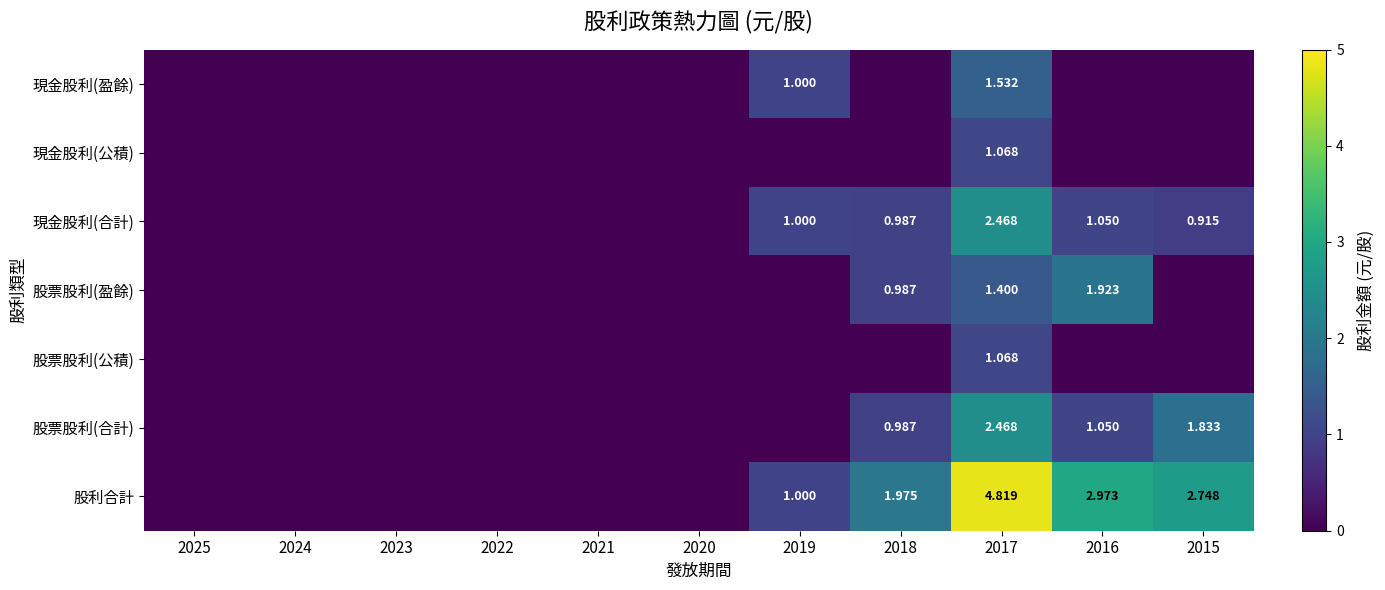

At 2018, list the series in order from largest to smallest.

股利合計, 現金股利(合計), 股票股利(盈餘), 股票股利(合計), 現金股利(盈餘), 現金股利(公積), 股票股利(公積)